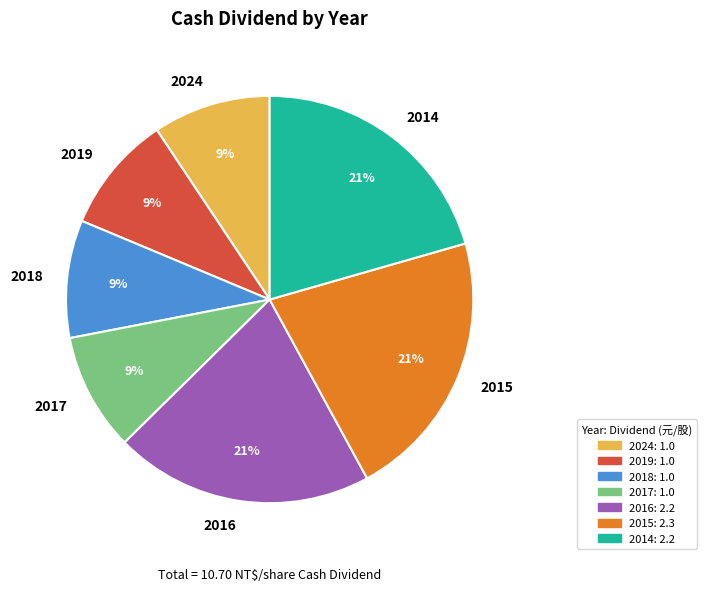

Do 2017 and 2016 together represent more than half of the pie?

No